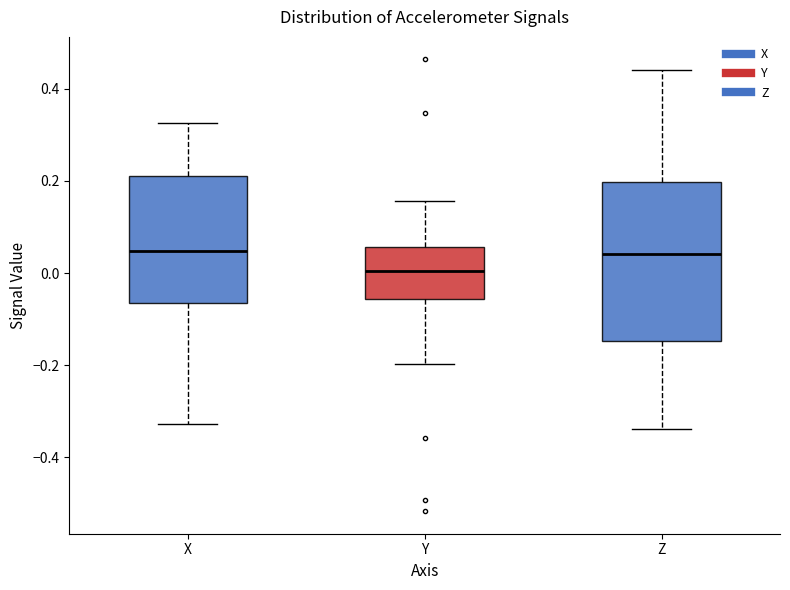

Which box is the tallest, from its lower edge to its upper edge?

Z